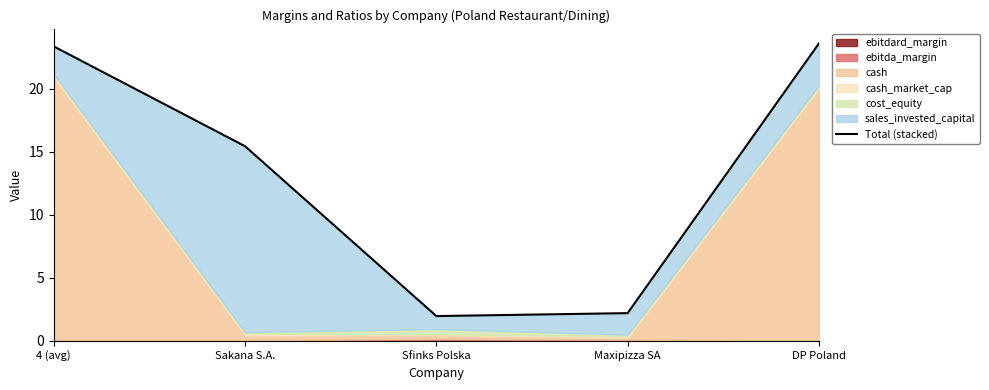

Approximately how many times larger is the value at Sfinks Polska compared to DP Poland?

0.1